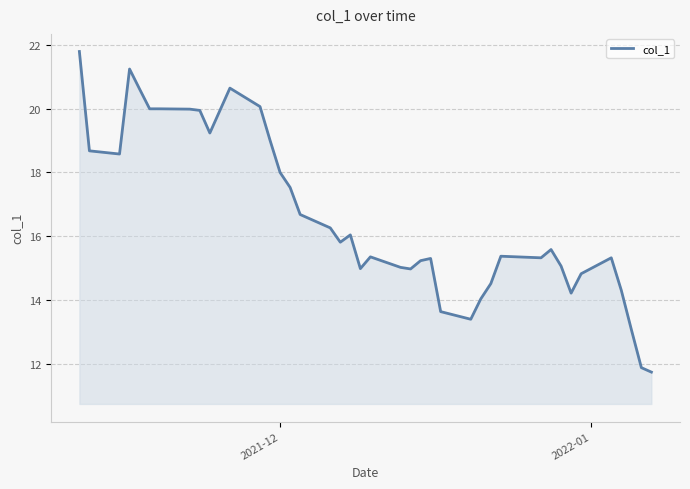

What is the maximum value shown in the chart?

21.8